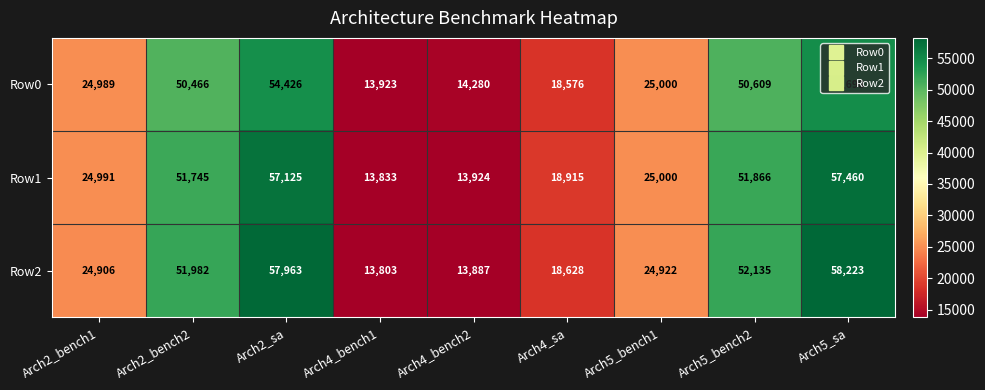

The value of Row2 at Arch2_bench2 is 51982. True or false?

True